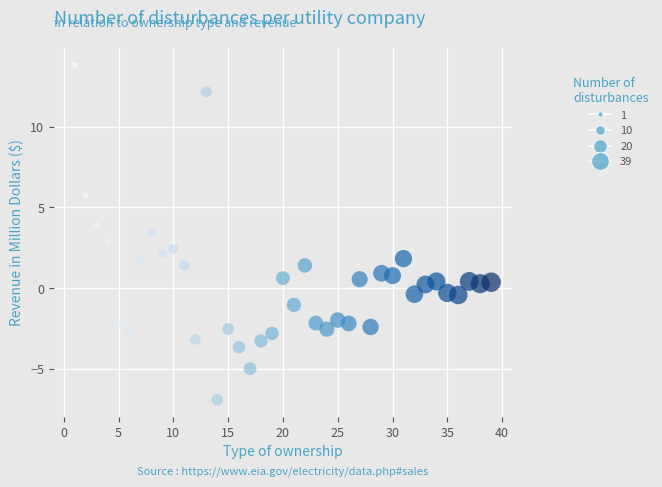

What is the range of X values (max minus min)?

38.0